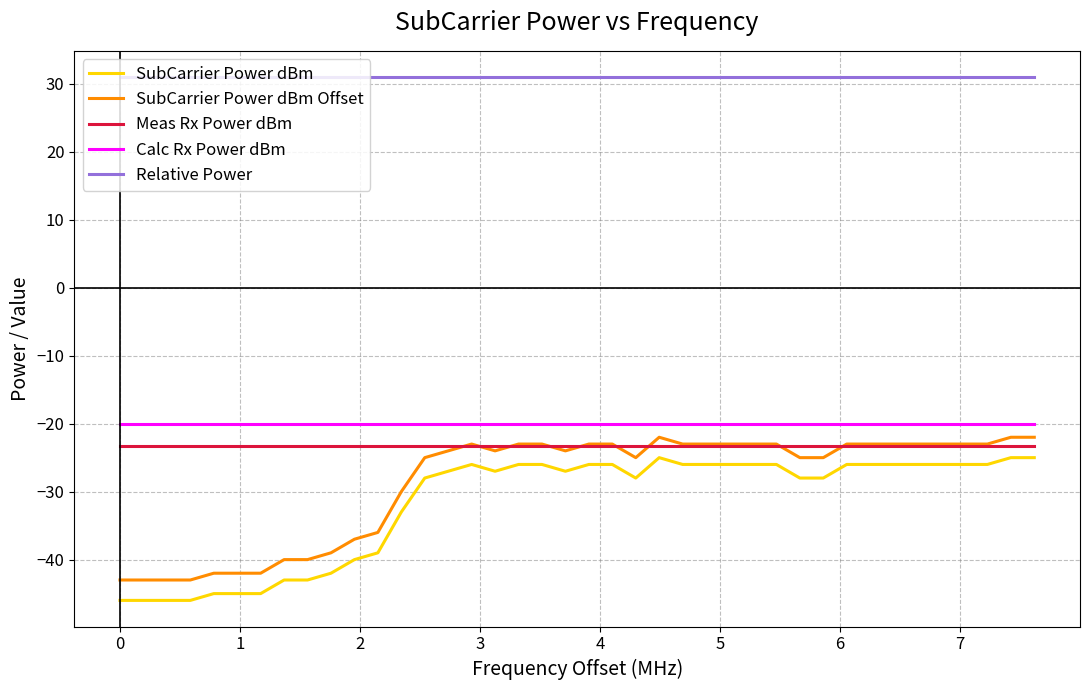

What is the highest value of the Relative Power series?

31.0